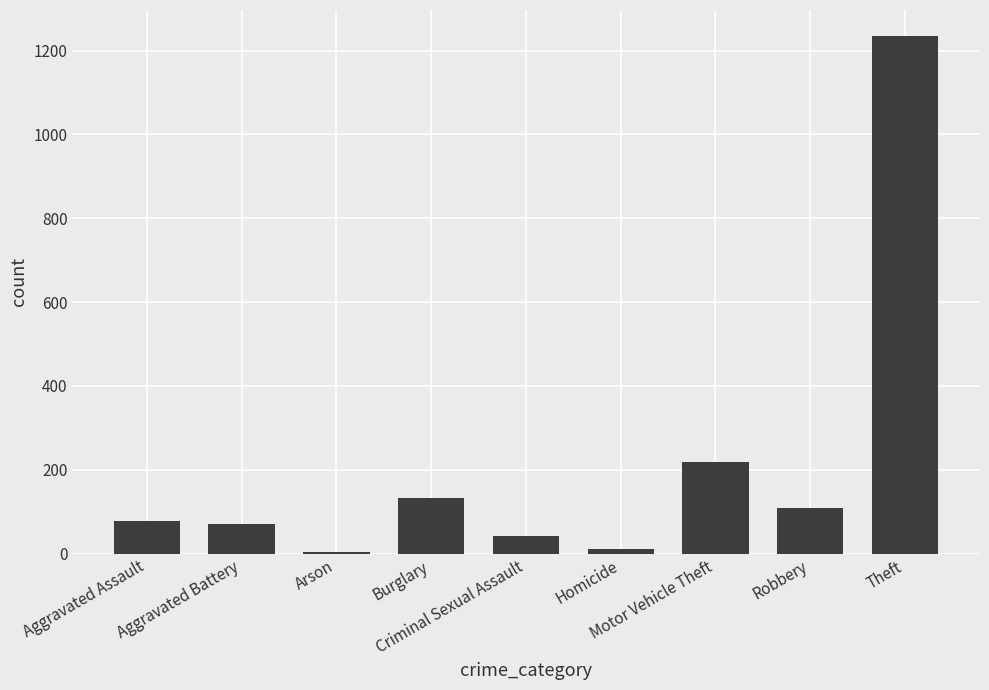

What is the maximum value shown in the chart?

1235